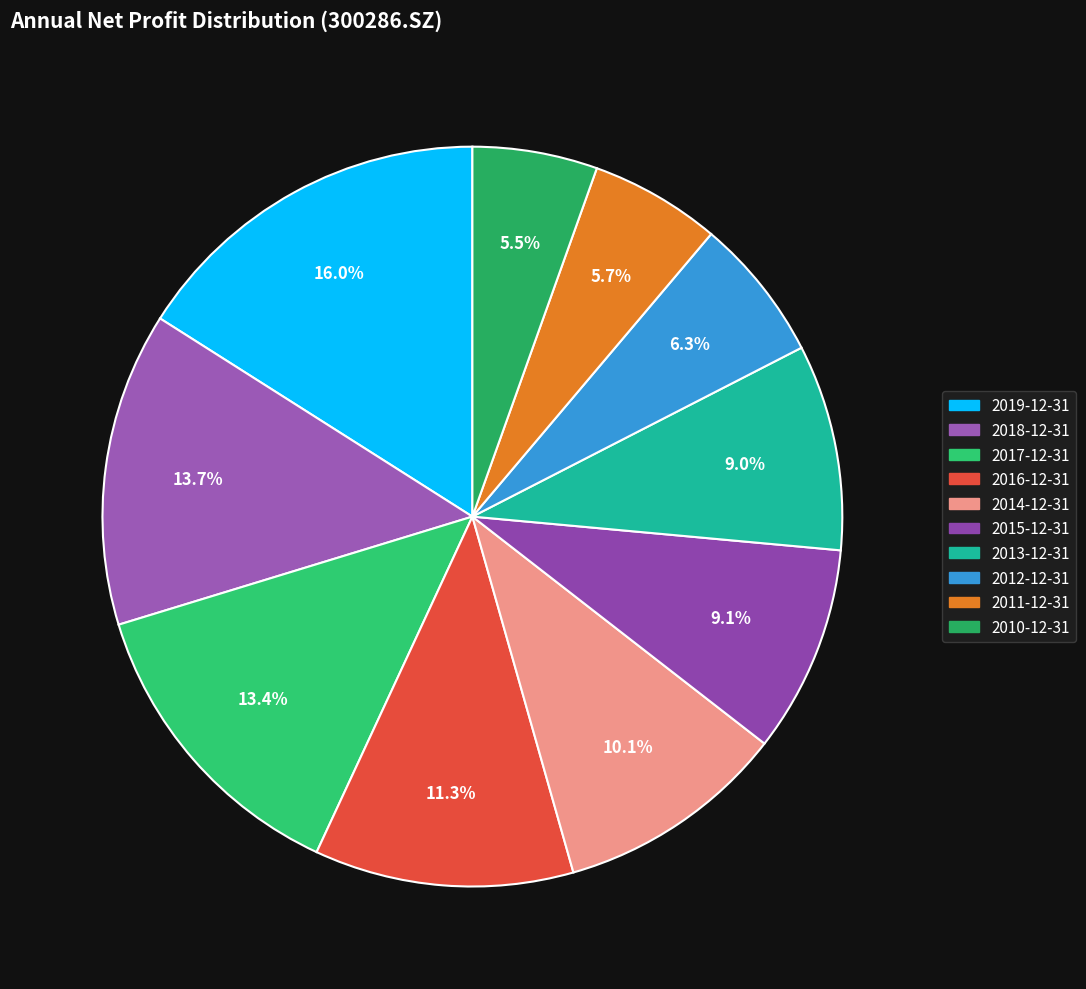

Which slice is the largest?

2019-12-31